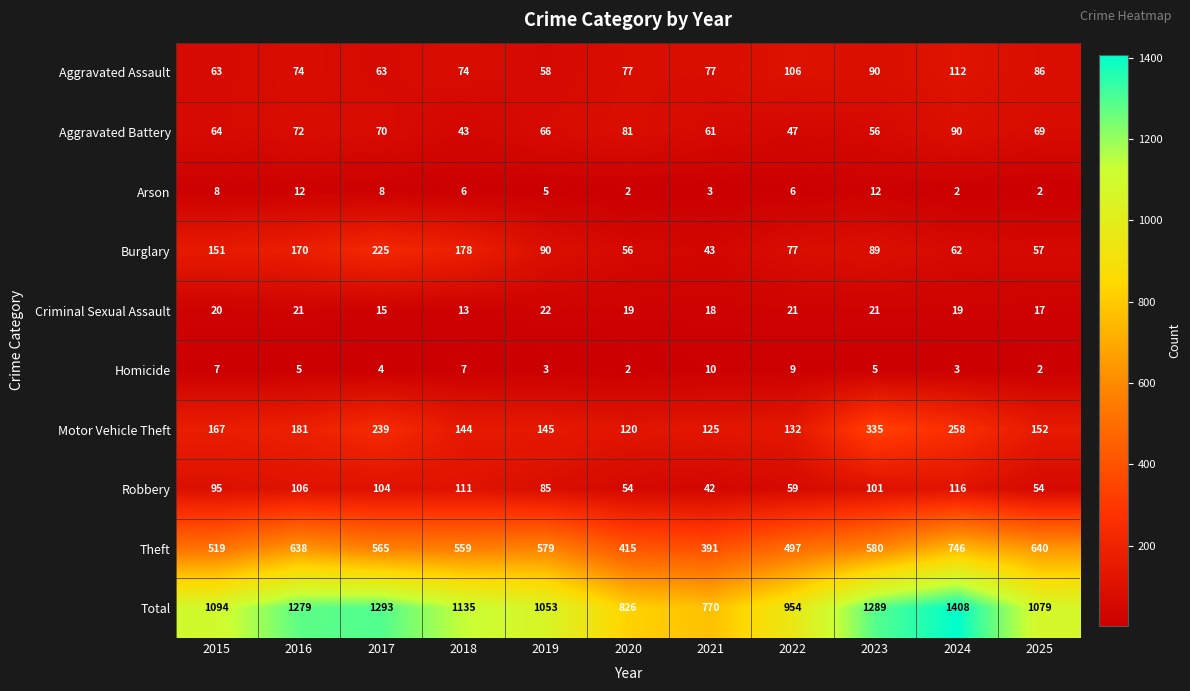

Which series changed the most between 2016 and 2025?

Total